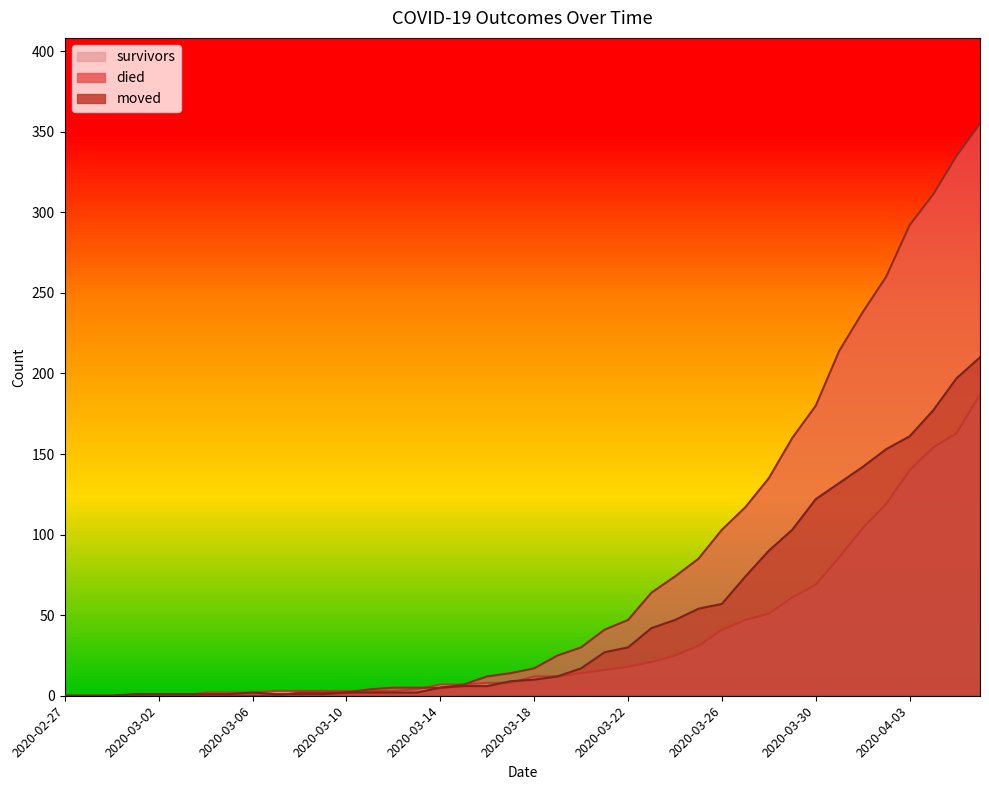

What is the sum of all survivors values?

1429